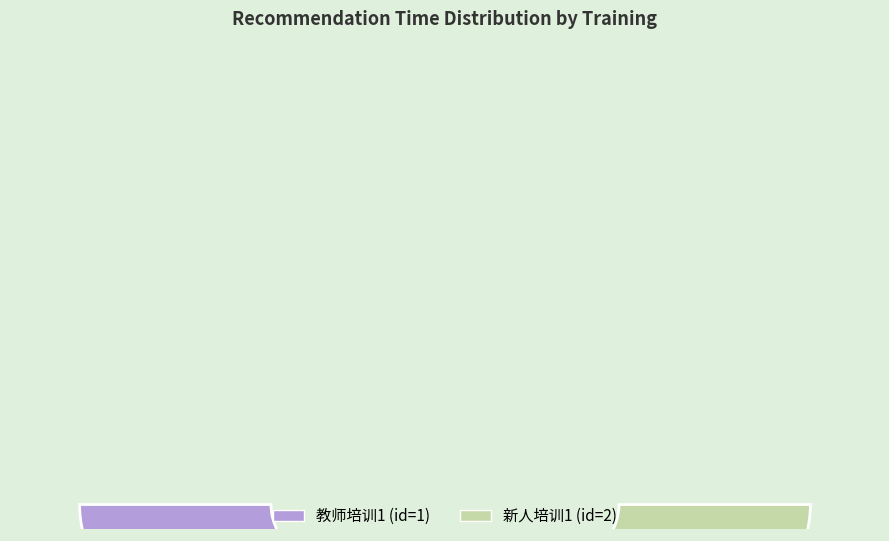

Is there a majority slice in this chart?

Yes